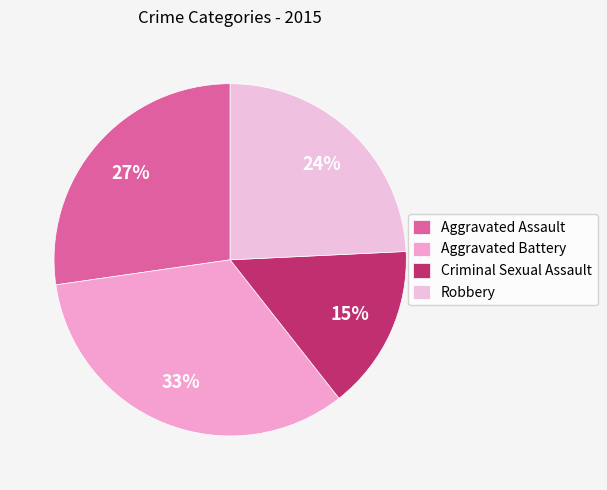

Do Aggravated Battery and Aggravated Assault together represent more than half of the pie?

Yes